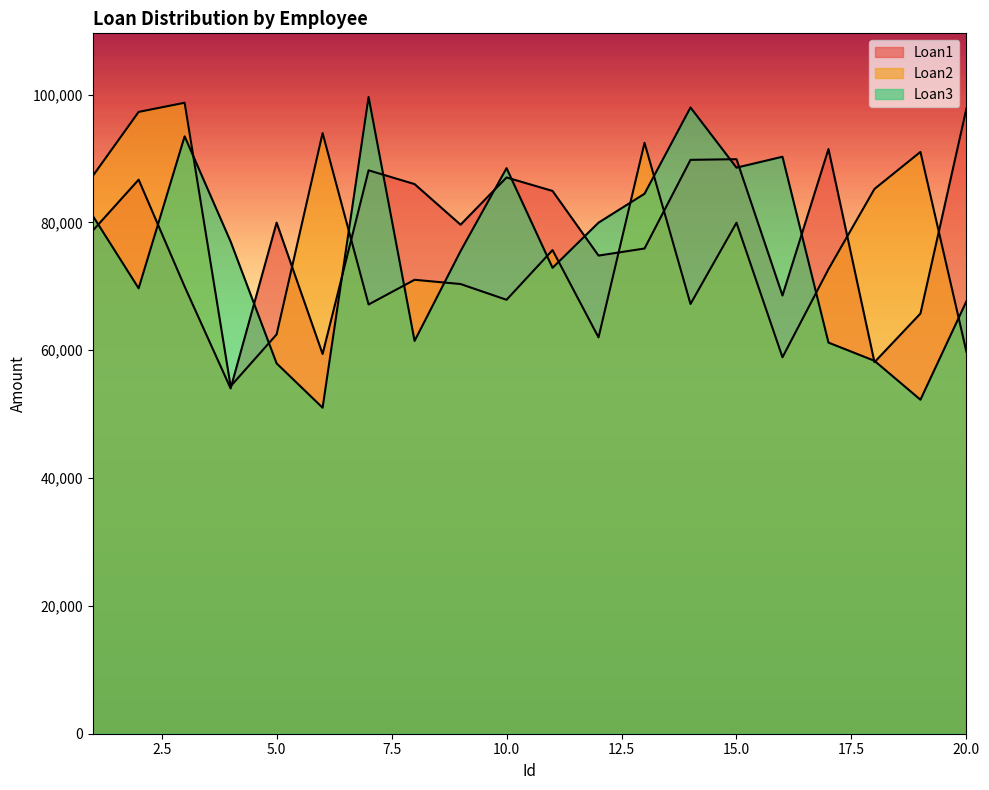

Between which two adjacent categories do Loan3 and Loan1 first intersect?

1 and 2